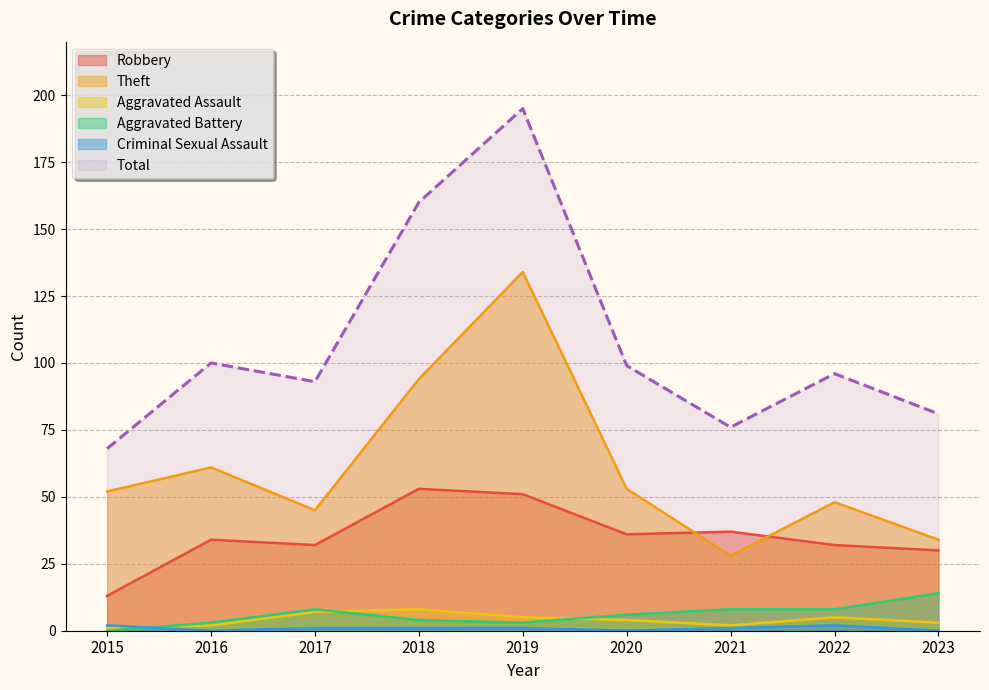

In Aggravated Battery, how many points are higher than both neighbors (excluding endpoints)?

1